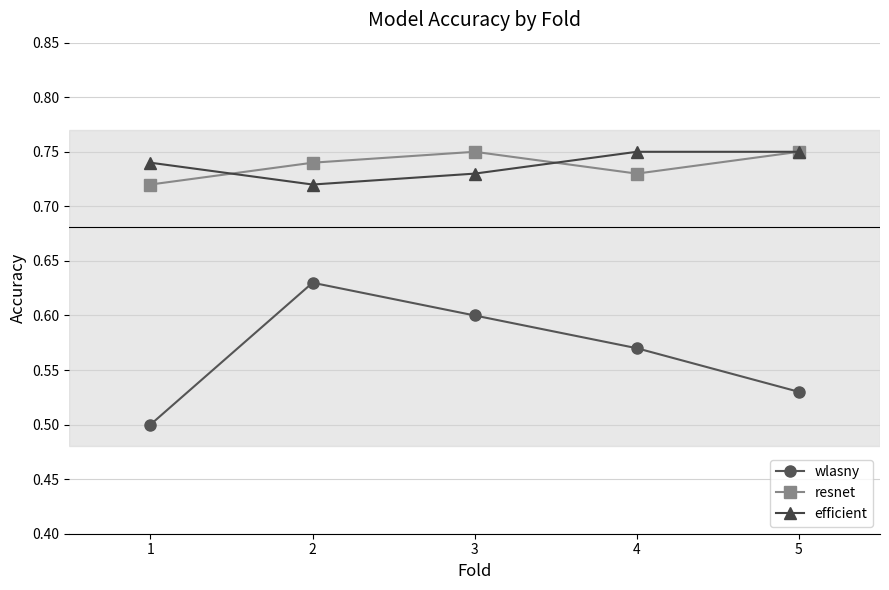

The wlasny series shows 0.8 at 4. True or false?

False